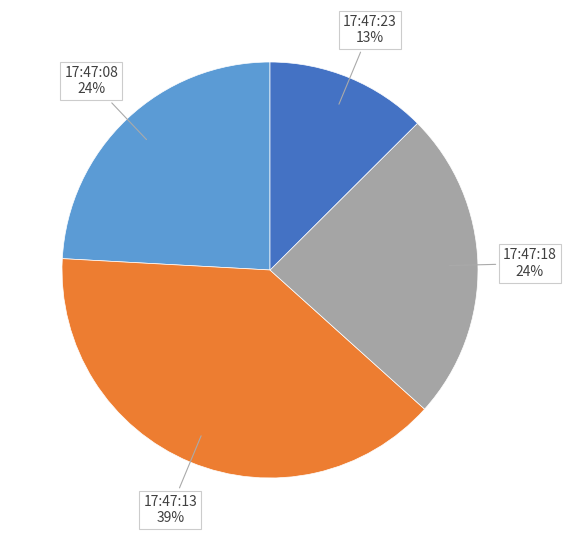

Between 17:47:08 and 17:47:13, which is larger?

17:47:13